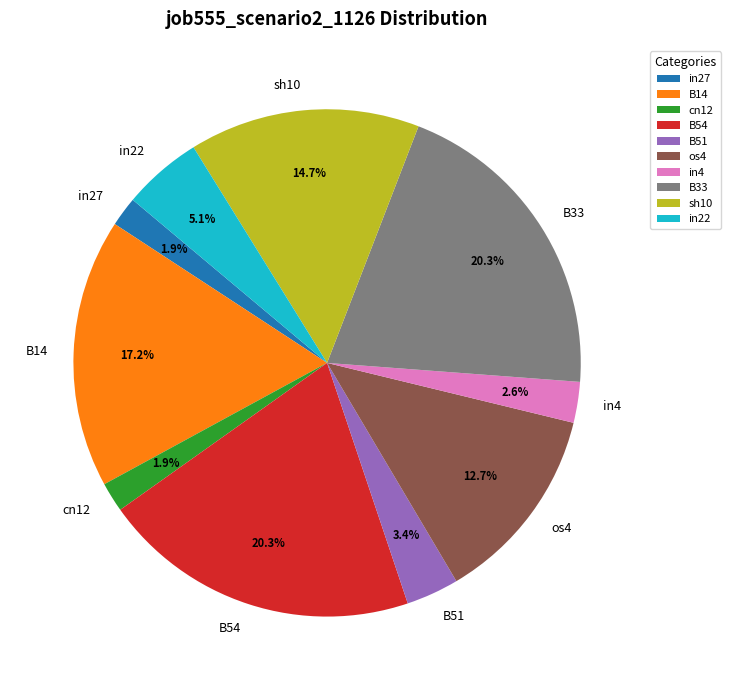

The in4 slice represents 14% of the pie. True or false?

False